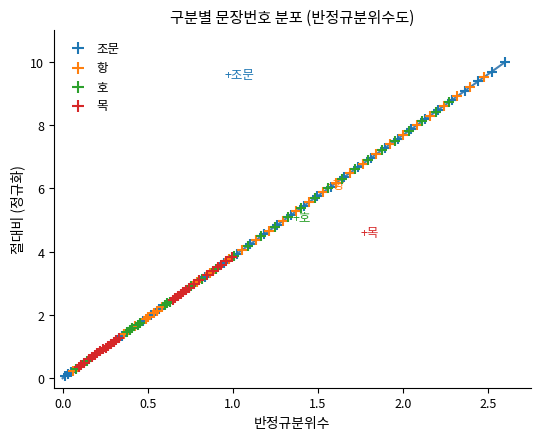

Which series reaches the maximum Y coordinate?

조문